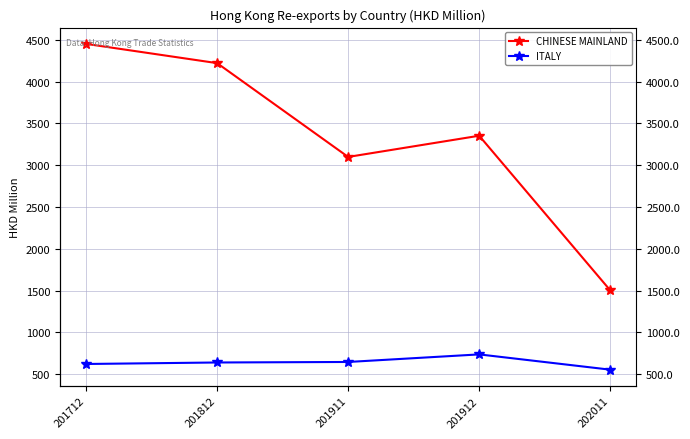

Which series has the widest spread of values?

CHINESE MAINLAND